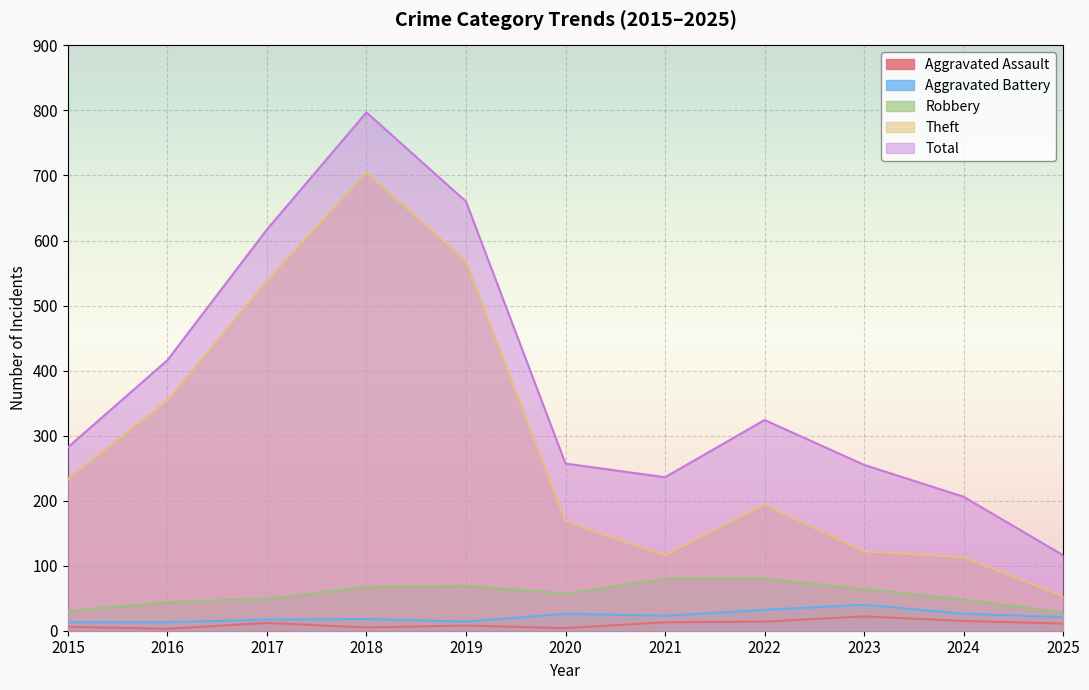

What is the difference between the Aggravated Battery values at 2021 and 2025?

2